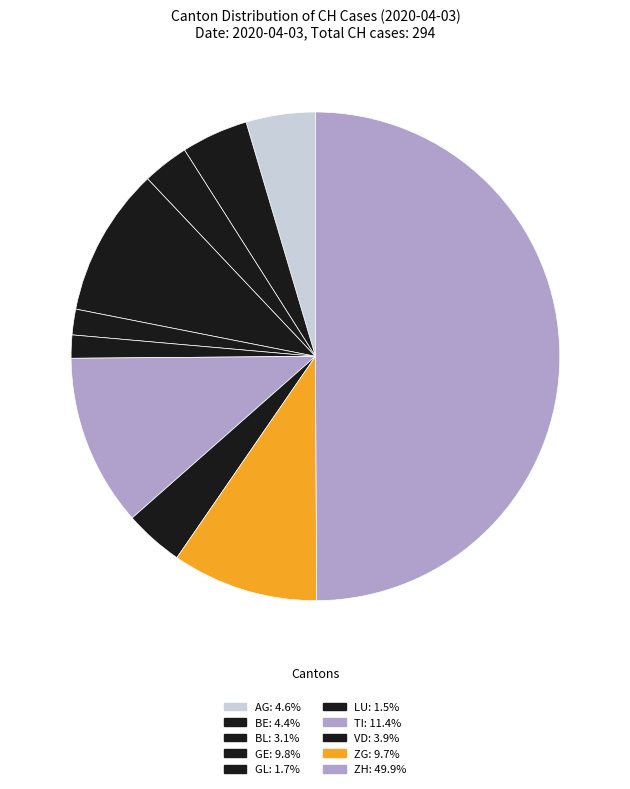

Count the number of slices in the pie.

10